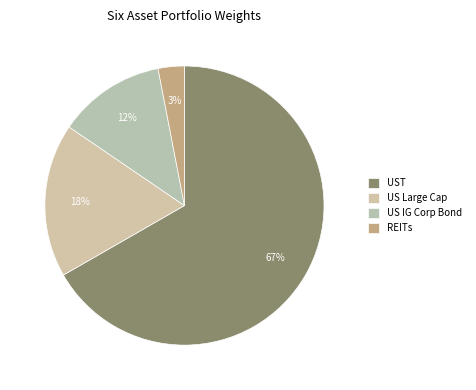

Which category has the biggest portion of the pie?

UST